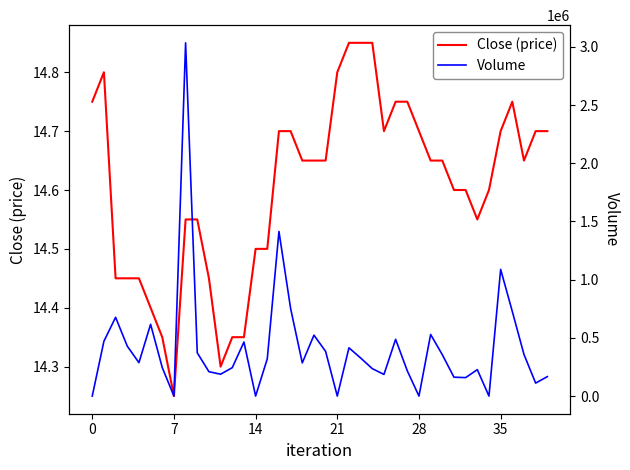

What are all the series names shown in the legend?

Close (price), Volume